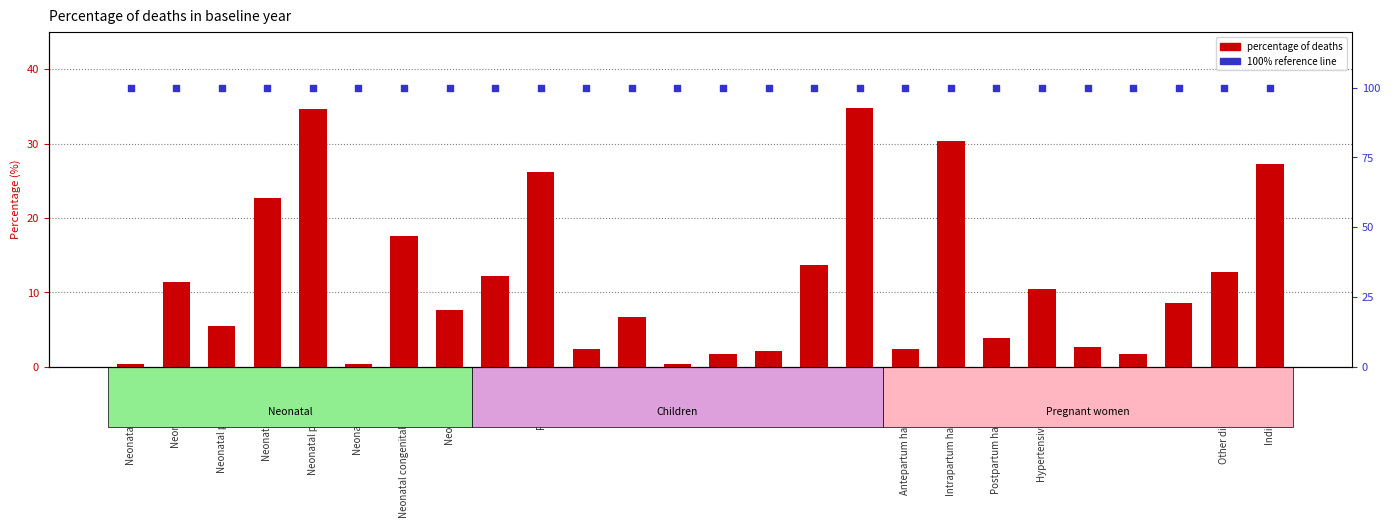

At which category is the sum across all series the highest?

Other